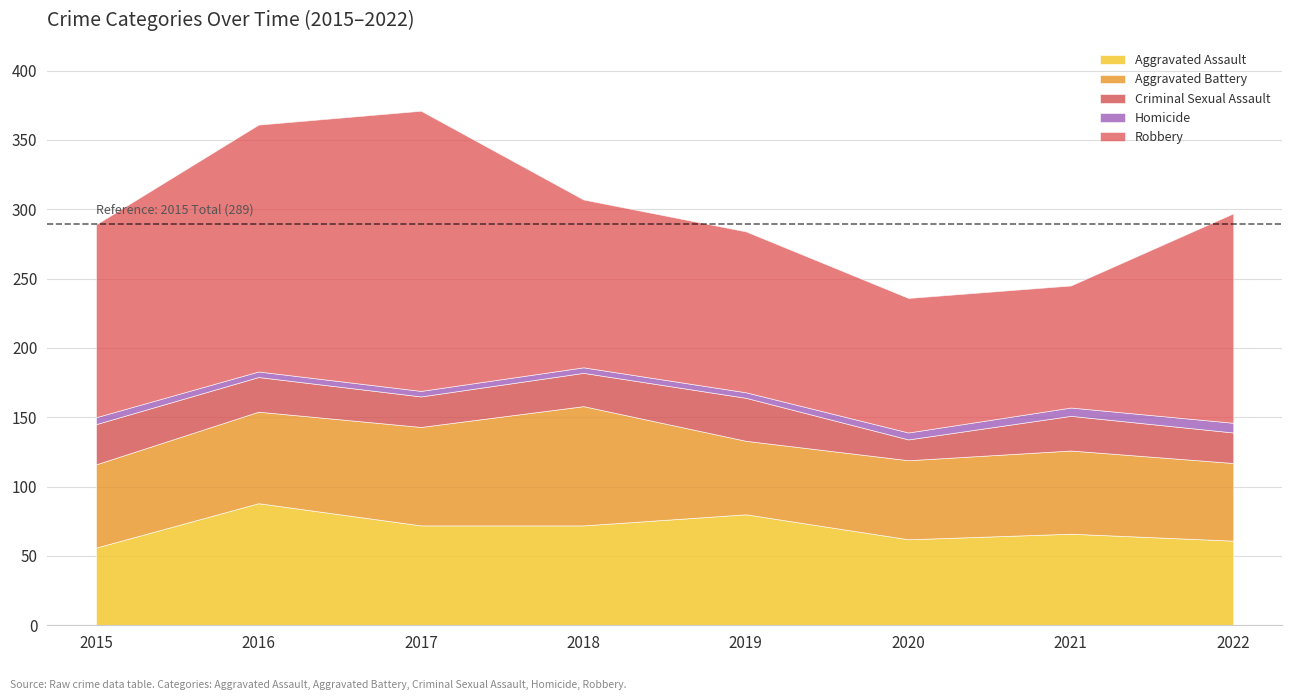

Which series changed the most between 2016 and 2019?

Robbery